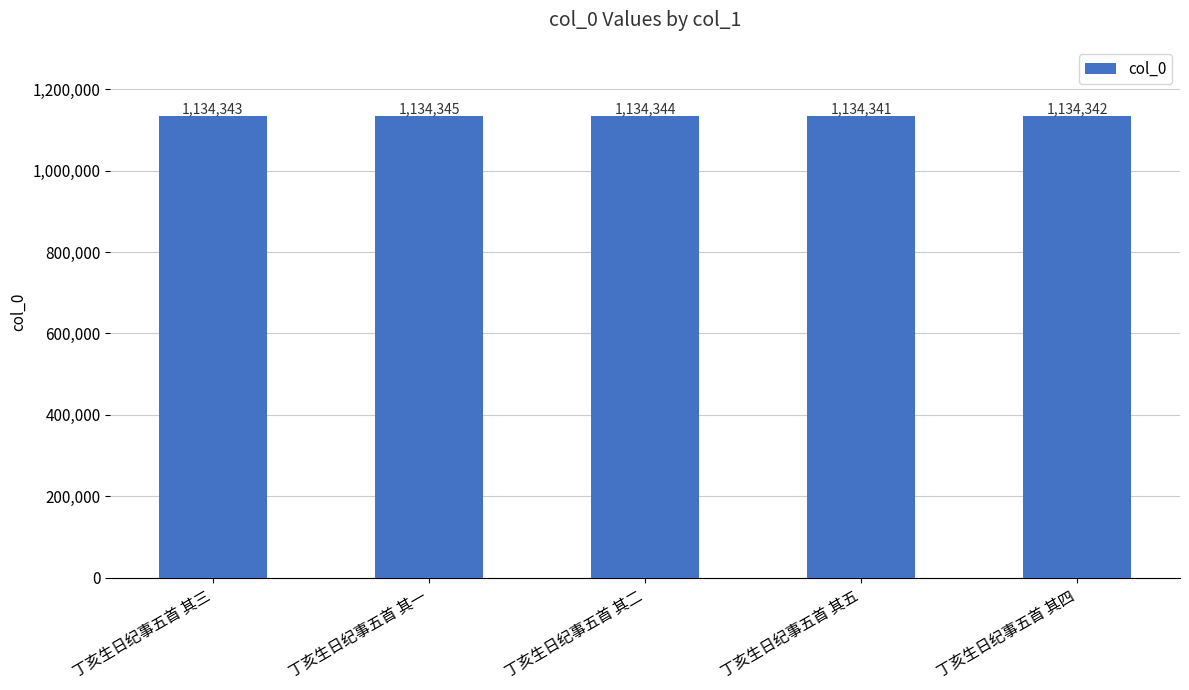

What value does the data have at 丁亥生日纪事五首 其一?

1134345